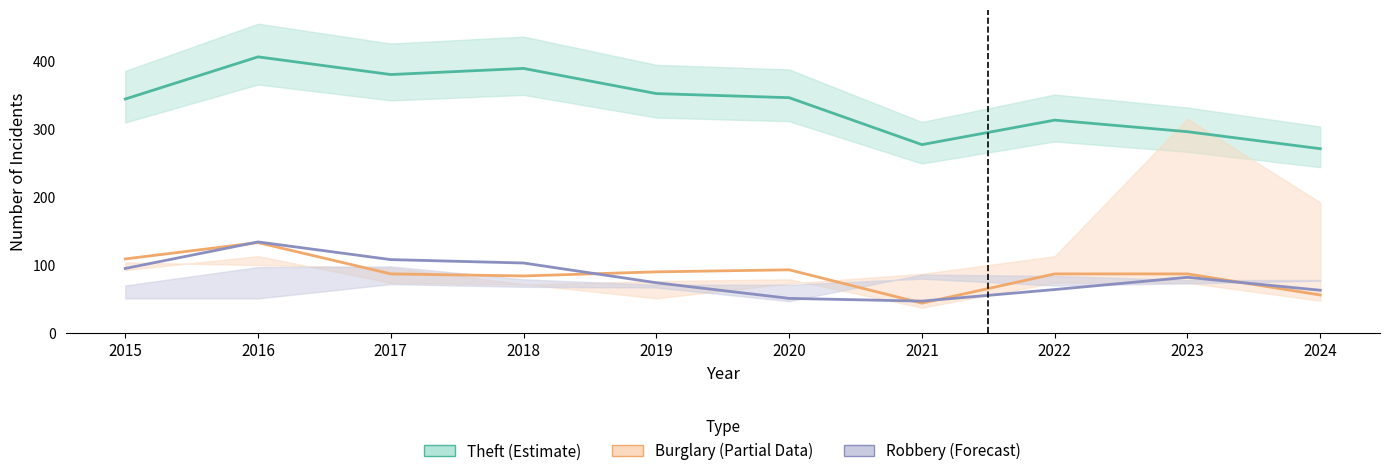

Which series has the largest total across all categories?

Theft (Estimate)